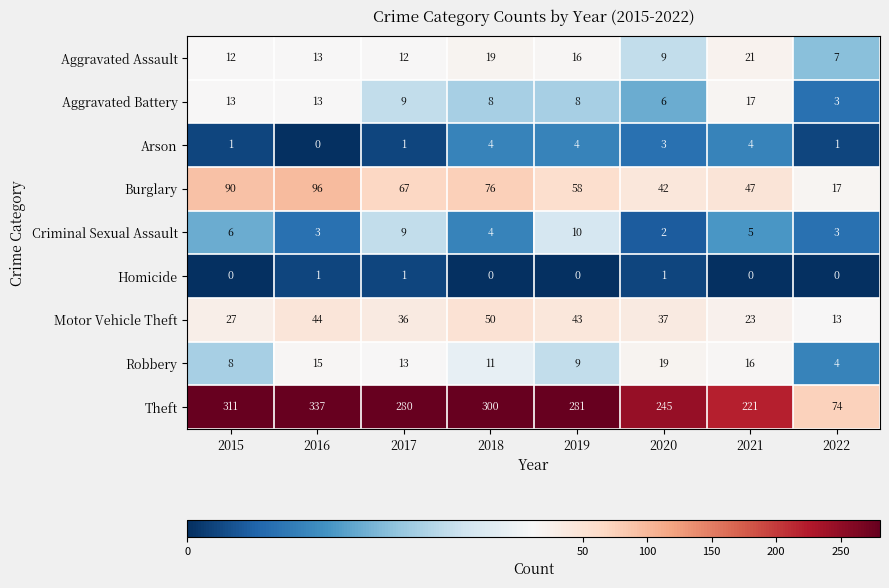

List the labels in order of Burglary value, smallest first.

2022, 2020, 2021, 2019, 2017, 2018, 2015, 2016